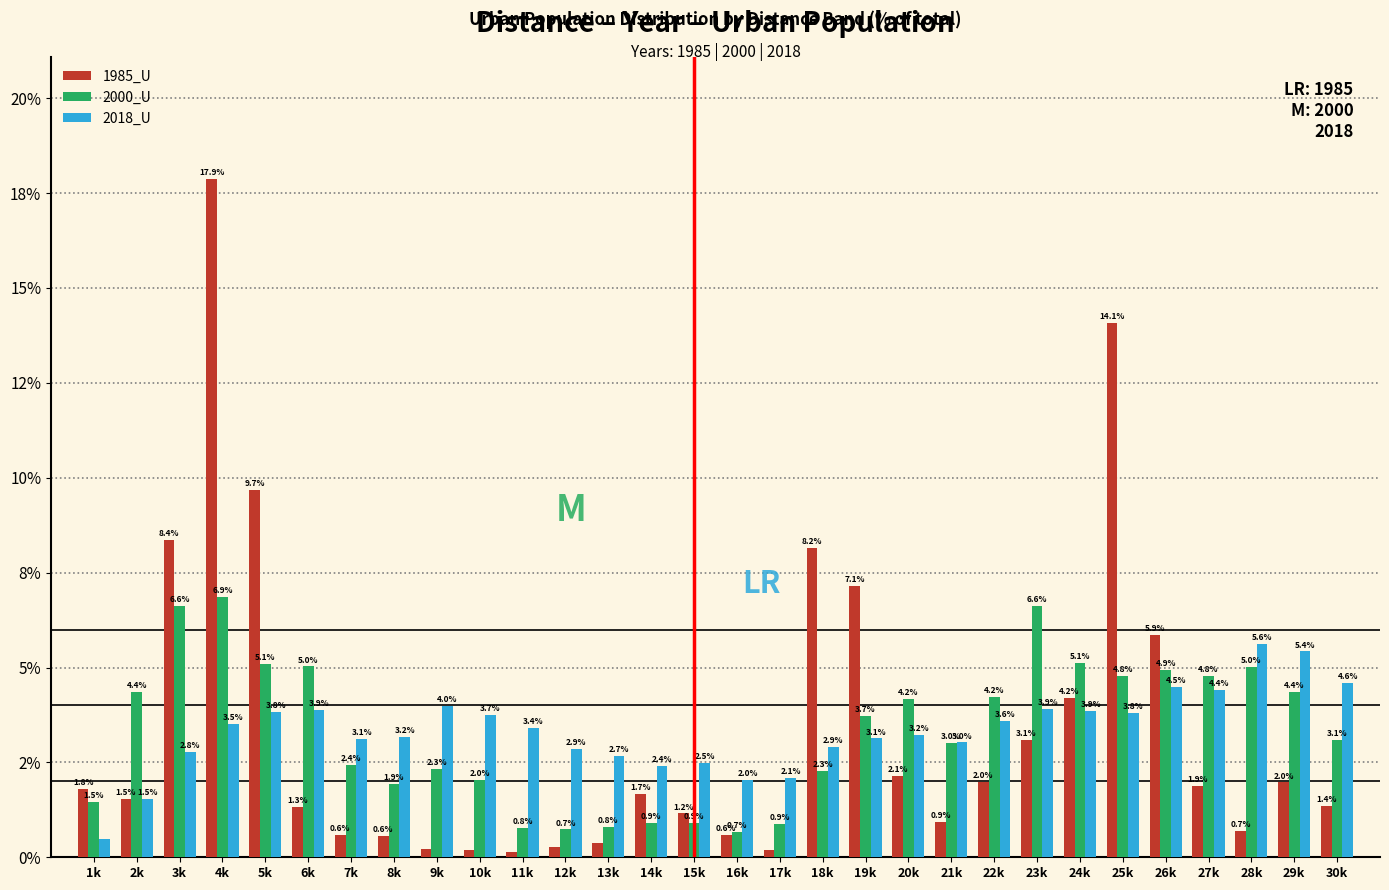

What are all the series names shown in the legend?

1985_U, 2000_U, 2018_U